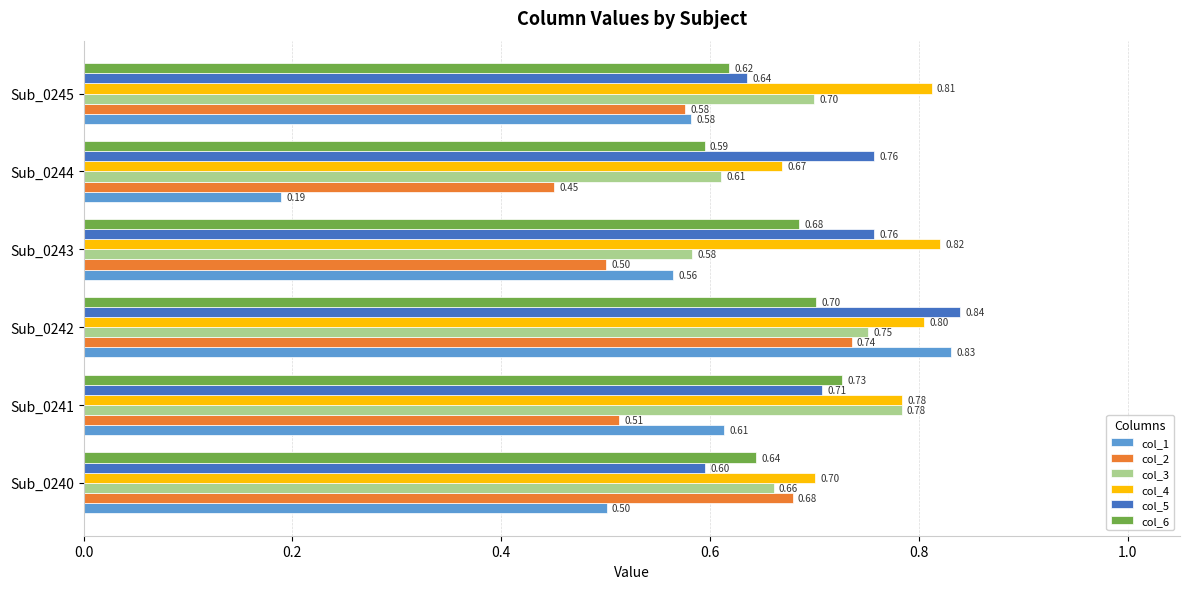

Which series has the largest total across all categories?

col_4